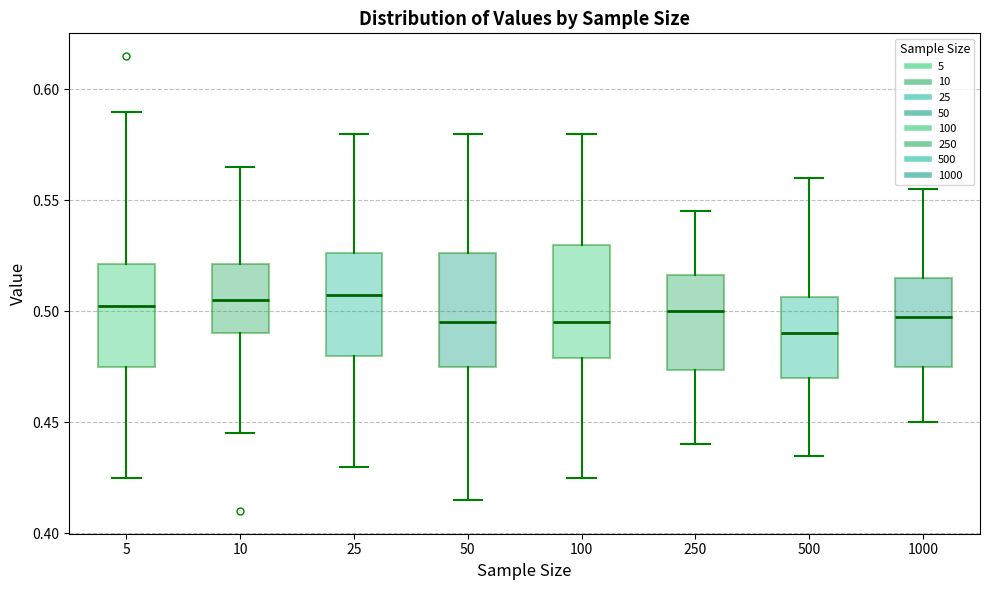

Reading left to right, transcribe this box plot: for each box, give where its median line is, the range the box spans, and where its two whiskers end, as read against the y-axis. The values are not printed on the chart, so give them approximately, as read against the axis.

5: median 0.505, box 0.475 to 0.520, whiskers 0.425 to 0.590
10: median 0.505, box 0.490 to 0.520, whiskers 0.445 to 0.565
25: median 0.510, box 0.480 to 0.525, whiskers 0.430 to 0.580
50: median 0.495, box 0.475 to 0.525, whiskers 0.415 to 0.580
100: median 0.495, box 0.480 to 0.530, whiskers 0.425 to 0.580
250: median 0.500, box 0.475 to 0.515, whiskers 0.440 to 0.545
500: median 0.490, box 0.470 to 0.505, whiskers 0.435 to 0.560
1000: median 0.500, box 0.475 to 0.515, whiskers 0.450 to 0.555